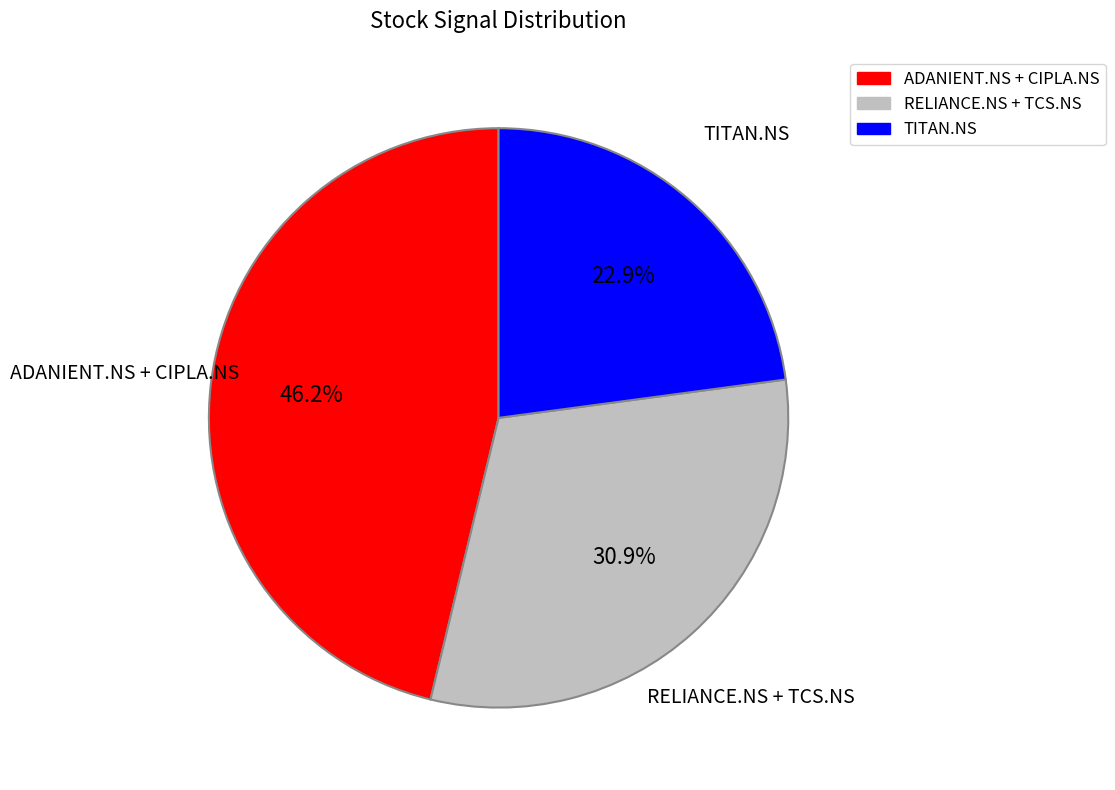

How many slices are in this pie chart?

3